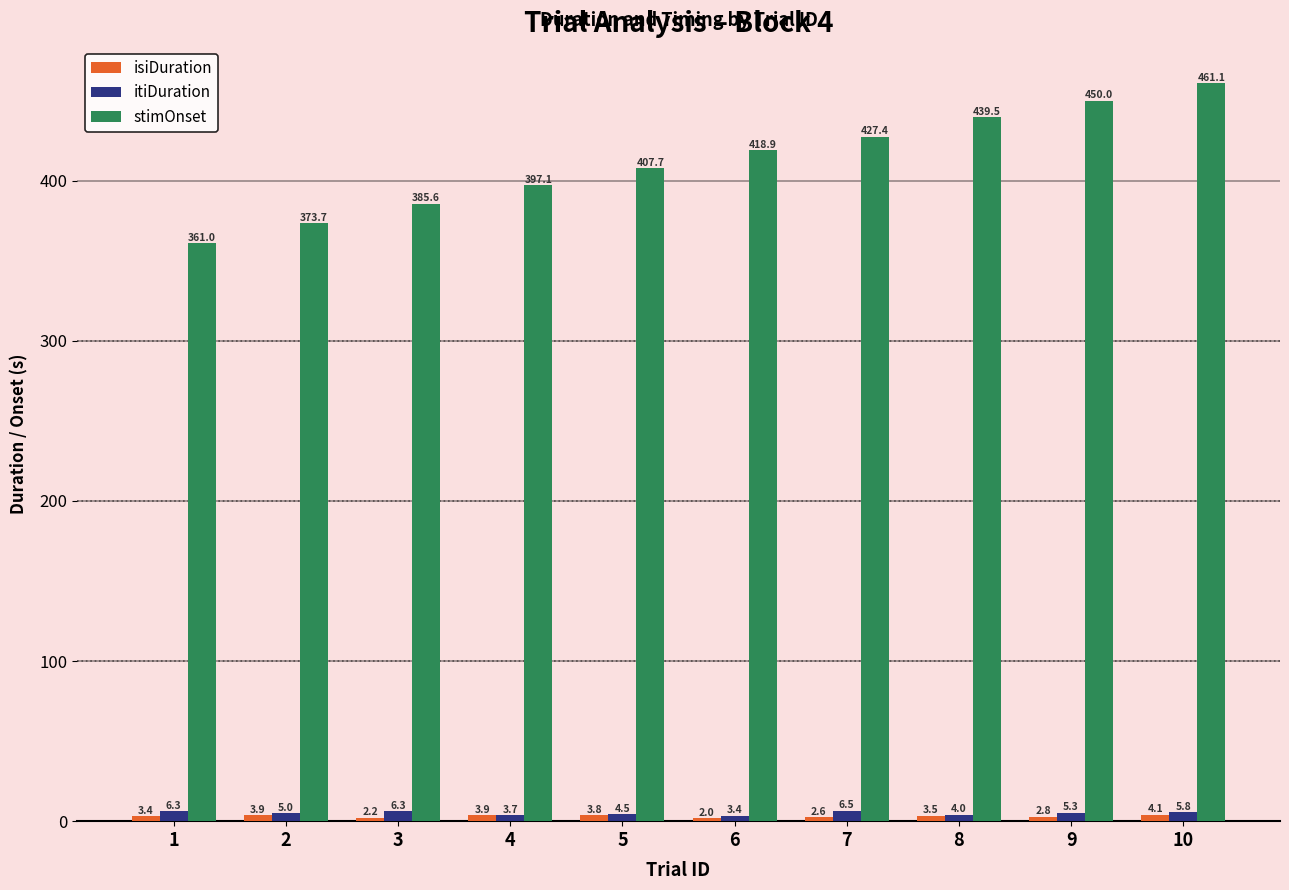

What is the difference between the highest and lowest values at 10?

457.0